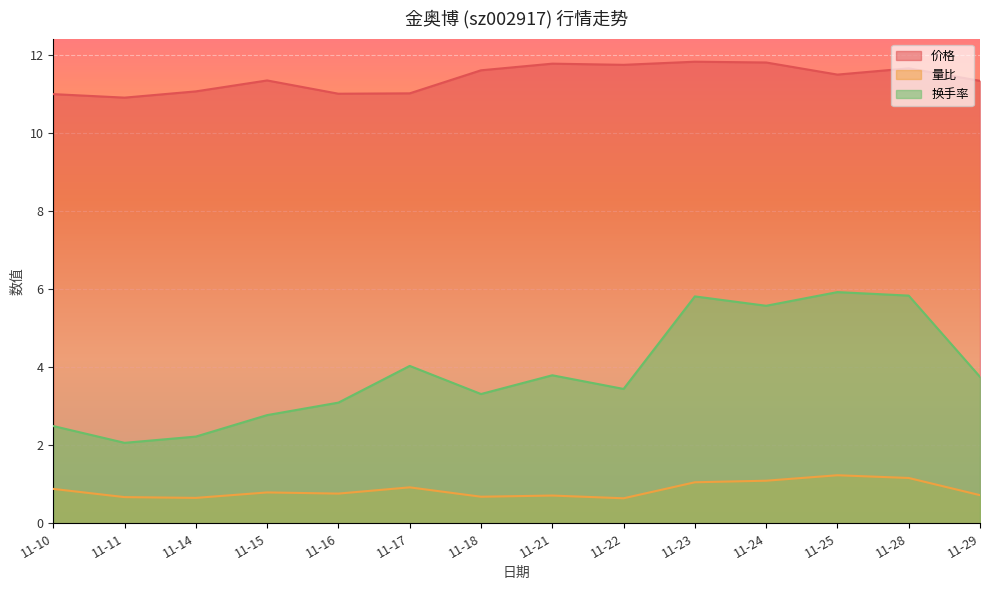

Which category has the highest value across all series?

11-23